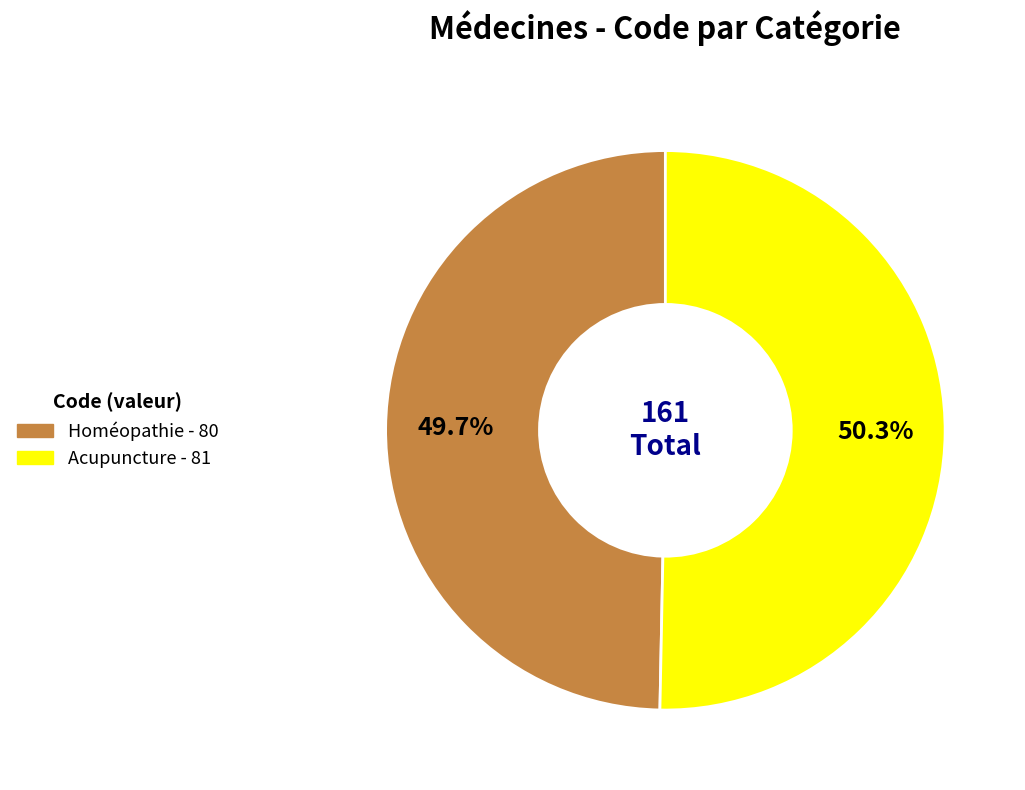

To the nearest percent, what percentage of the pie is Acupuncture?

50%